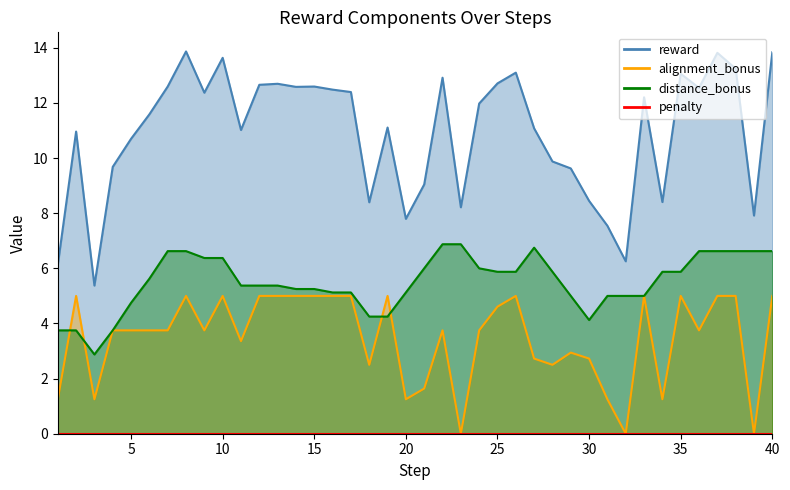

How many data points in reward are less than 11?

16